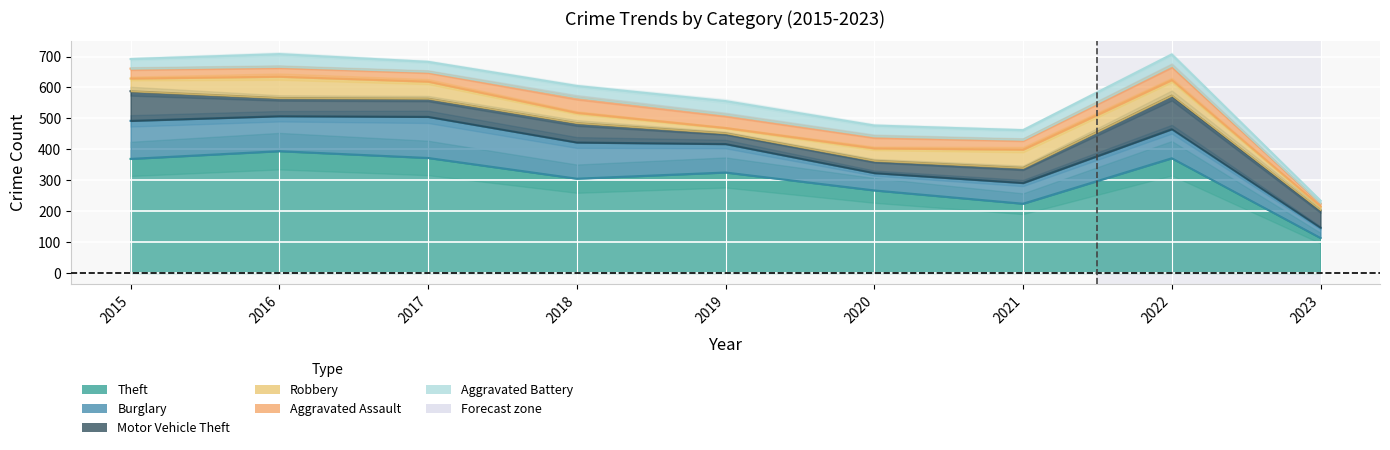

What value does the Theft series have at 2015, to the nearest 50?

350